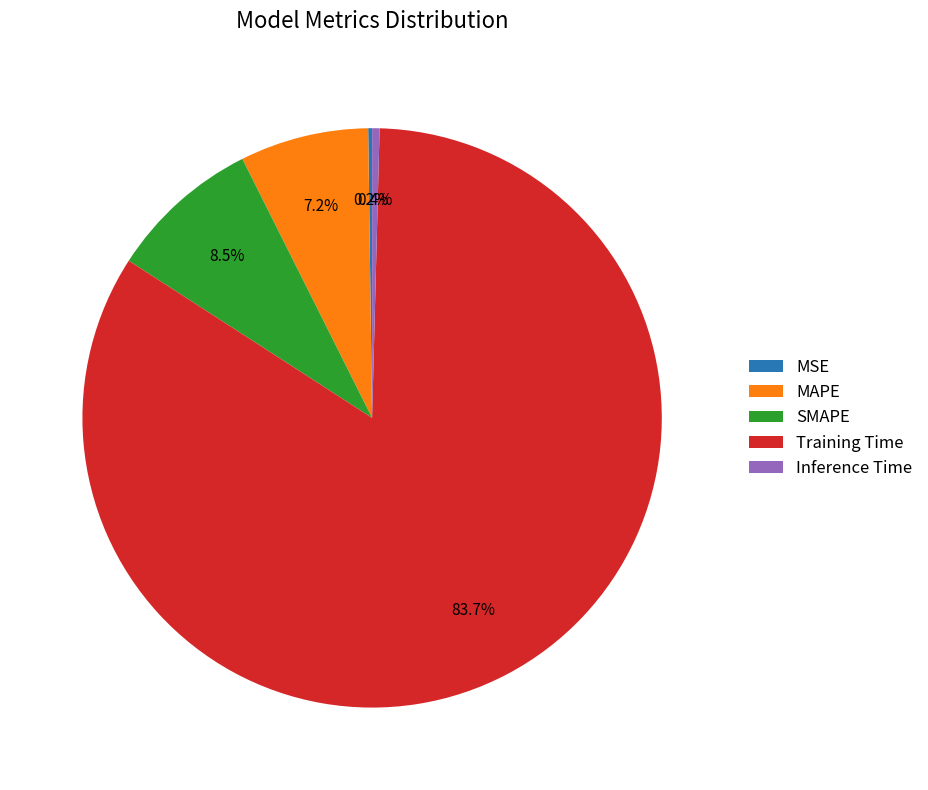

Is it true that Training Time is 69% of the pie?

False